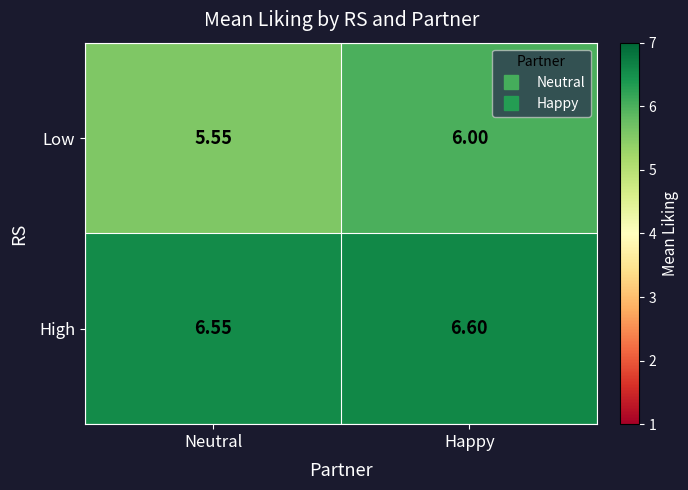

Which series has the widest spread of values?

Low